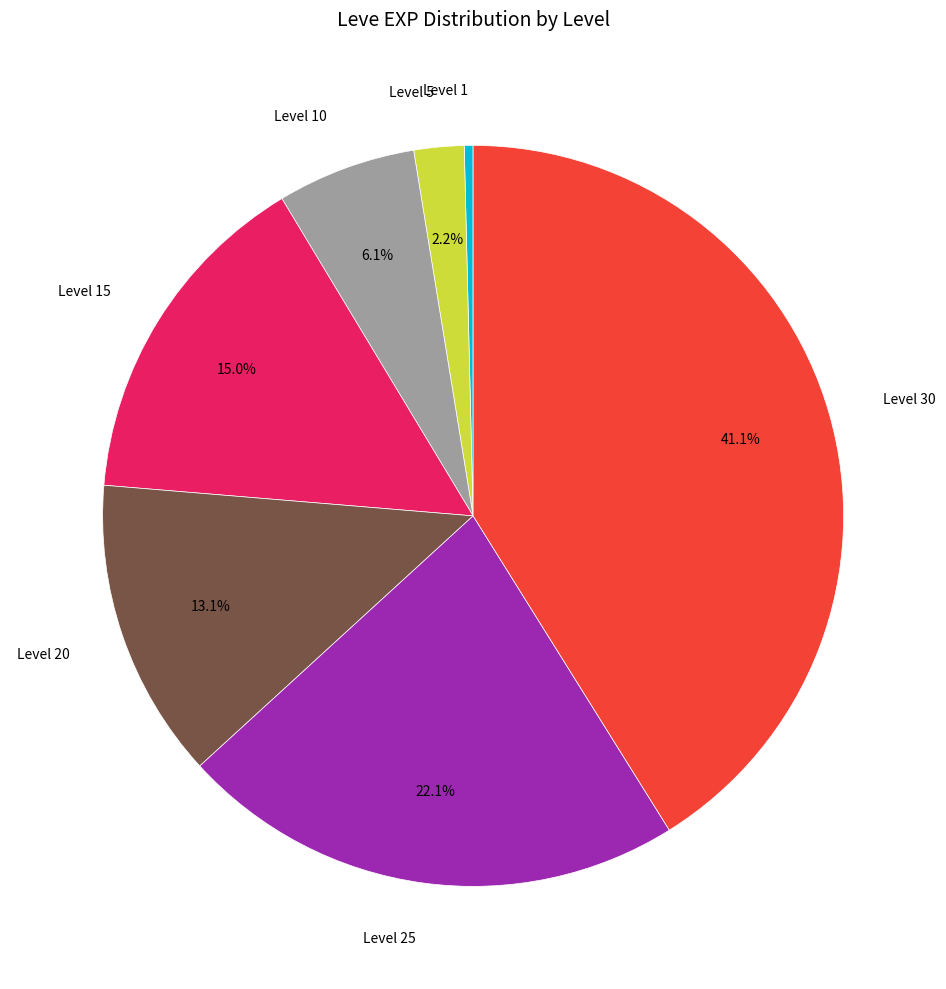

Is there any slice that represents more than half of the pie?

No